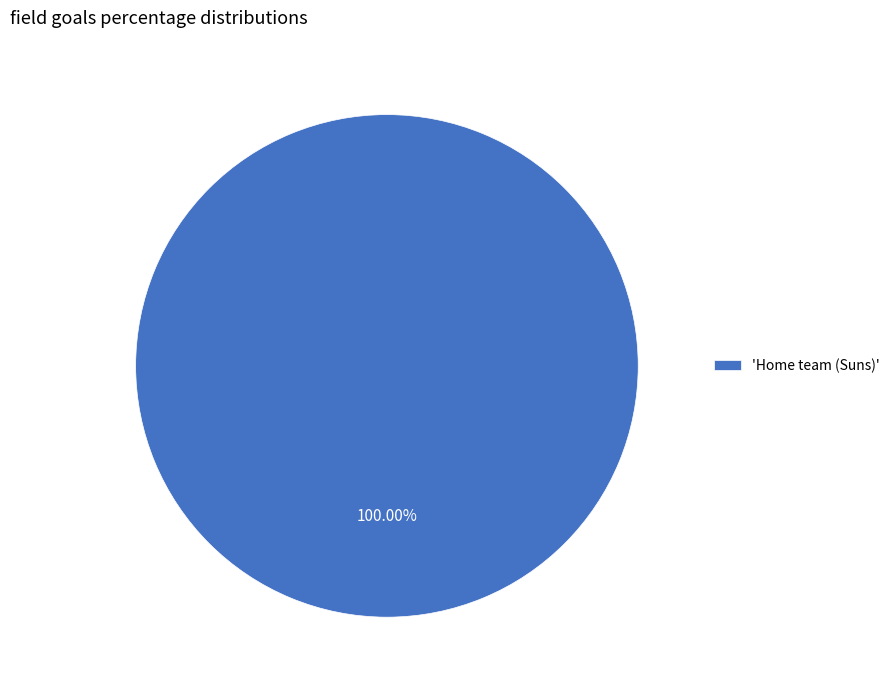

Rank the categories by value from highest to lowest.

'Home team (Suns)'